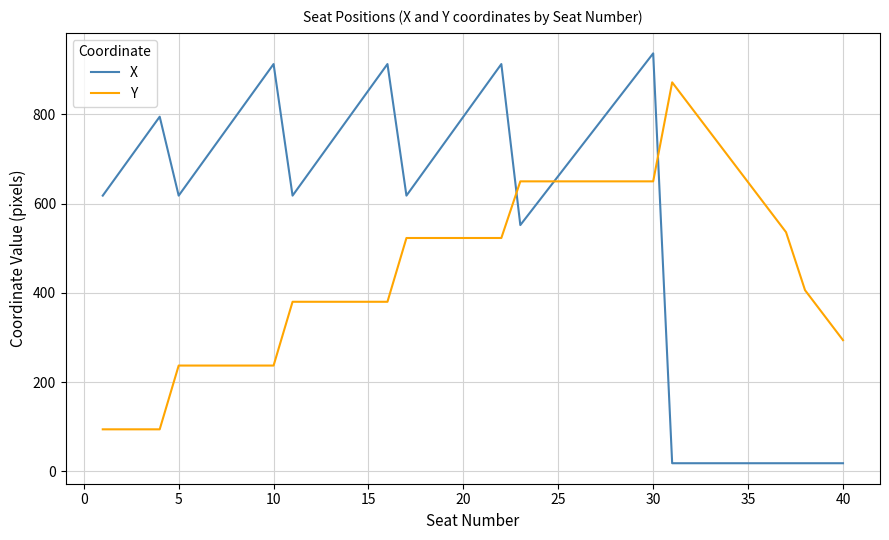

Which series has the widest spread of values?

X